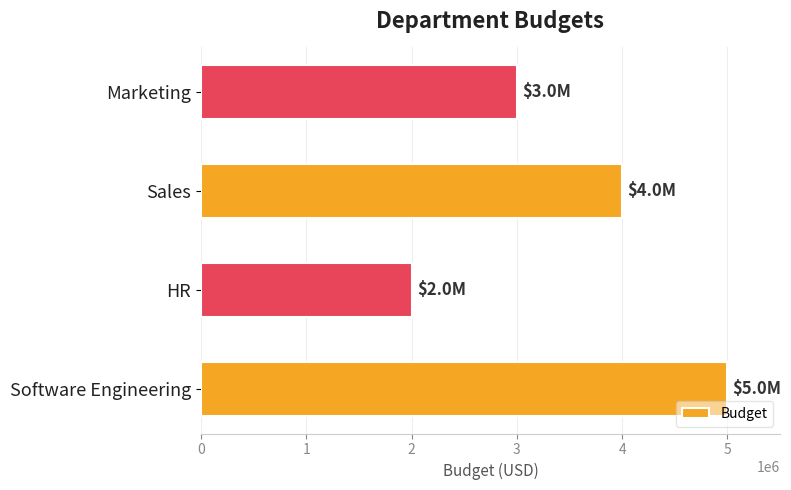

What is the average value?

3500000